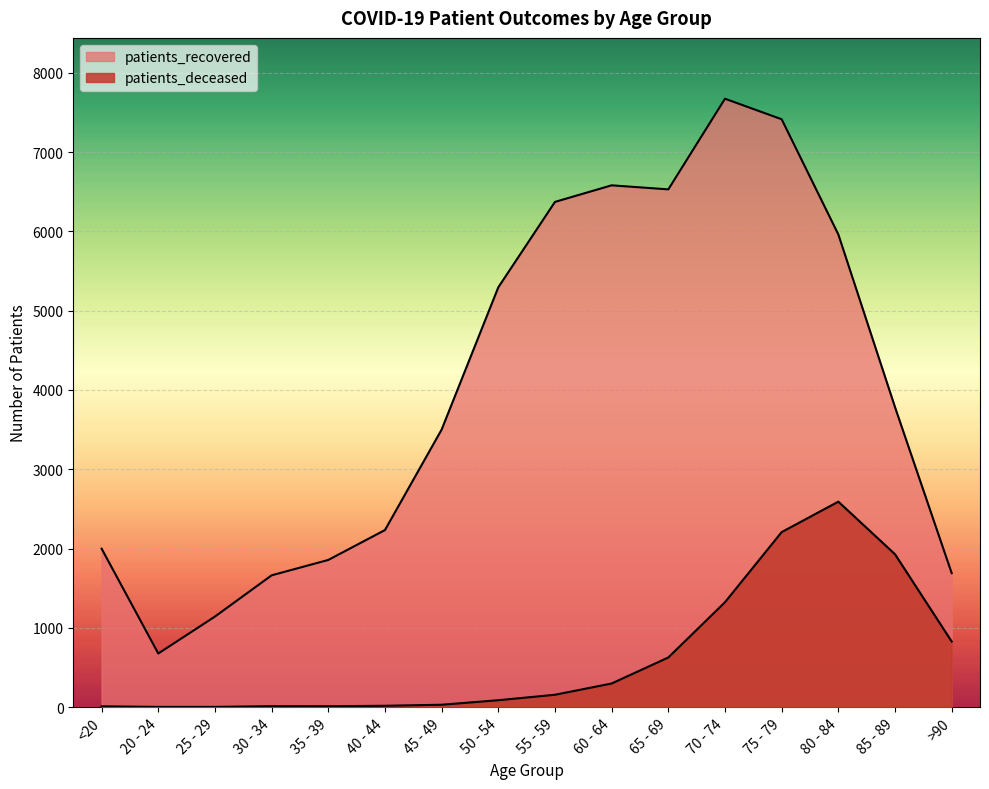

What is the sum of all patients_recovered values?

64360